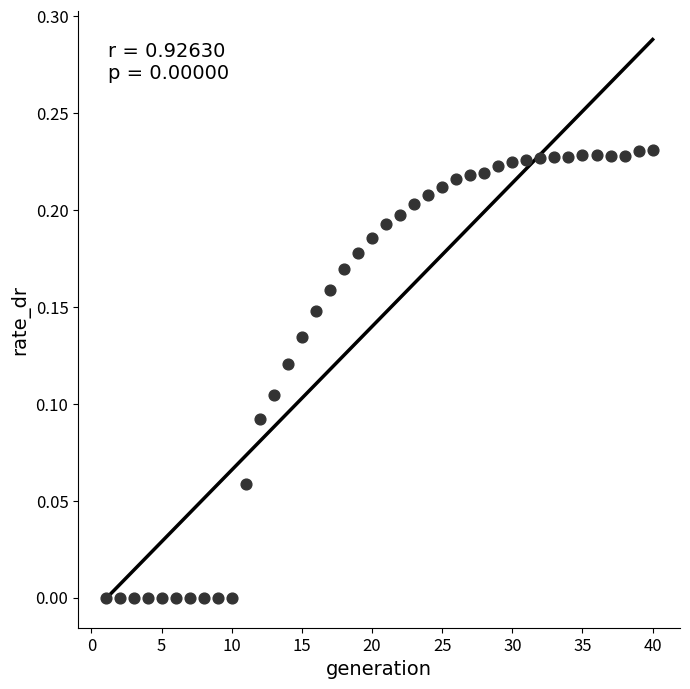

What is the range of X values (max minus min)?

39.0